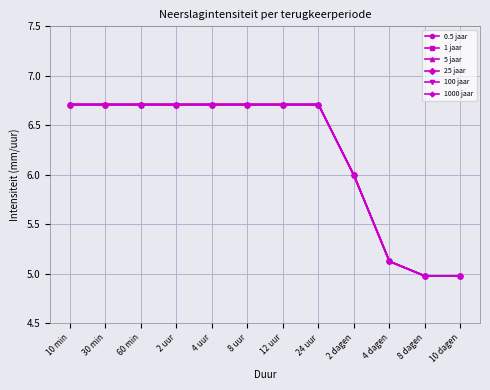

Reading left to right, extract all data points from this chart.

0.5 jaar: 6.7	6.7	6.7	6.7	6.7	6.7	6.7	6.7	6.0	5.1	5.0	5.0
1 jaar: 6.7	6.7	6.7	6.7	6.7	6.7	6.7	6.7	6.0	5.1	5.0	5.0
5 jaar: 6.7	6.7	6.7	6.7	6.7	6.7	6.7	6.7	6.0	5.1	5.0	5.0
25 jaar: 6.7	6.7	6.7	6.7	6.7	6.7	6.7	6.7	6.0	5.1	5.0	5.0
100 jaar: 6.7	6.7	6.7	6.7	6.7	6.7	6.7	6.7	6.0	5.1	5.0	5.0
1000 jaar: 6.7	6.7	6.7	6.7	6.7	6.7	6.7	6.7	6.0	5.1	5.0	5.0